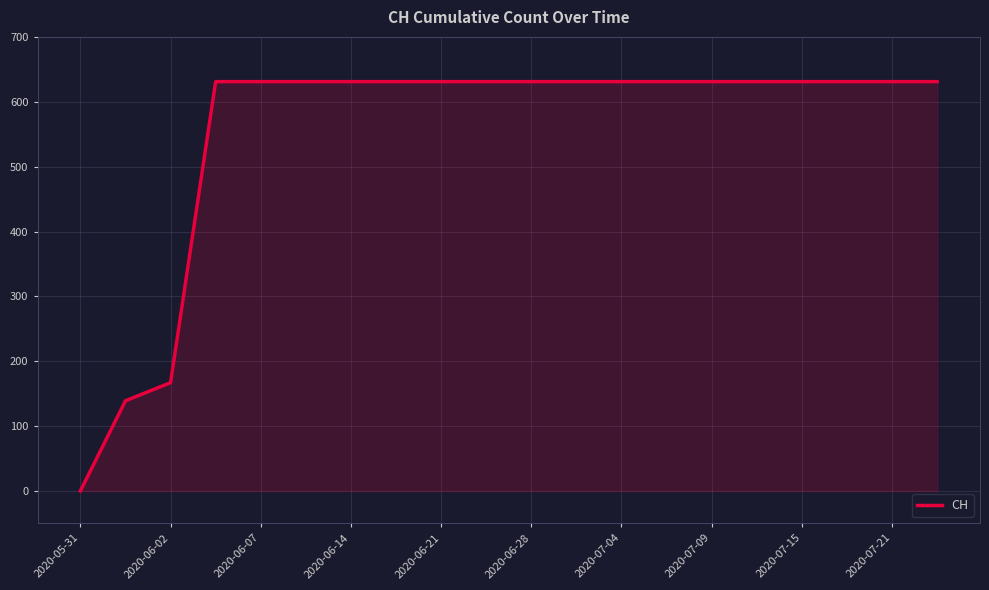

What is the maximum value shown in the chart?

631